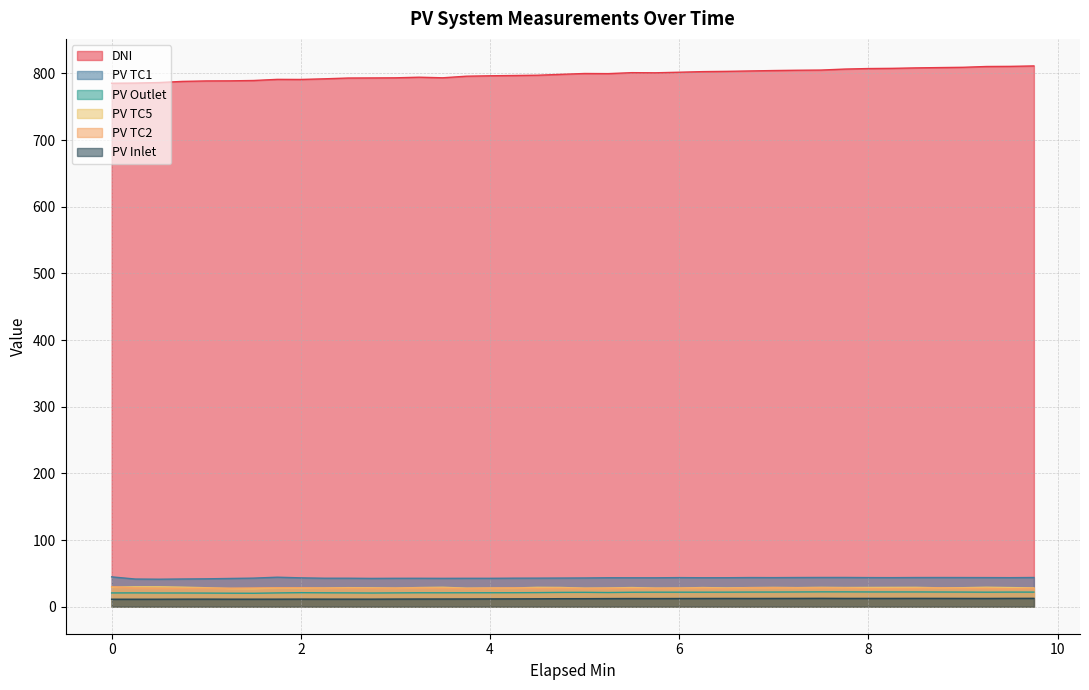

How many values in the PV Outlet series exceed 21?

23